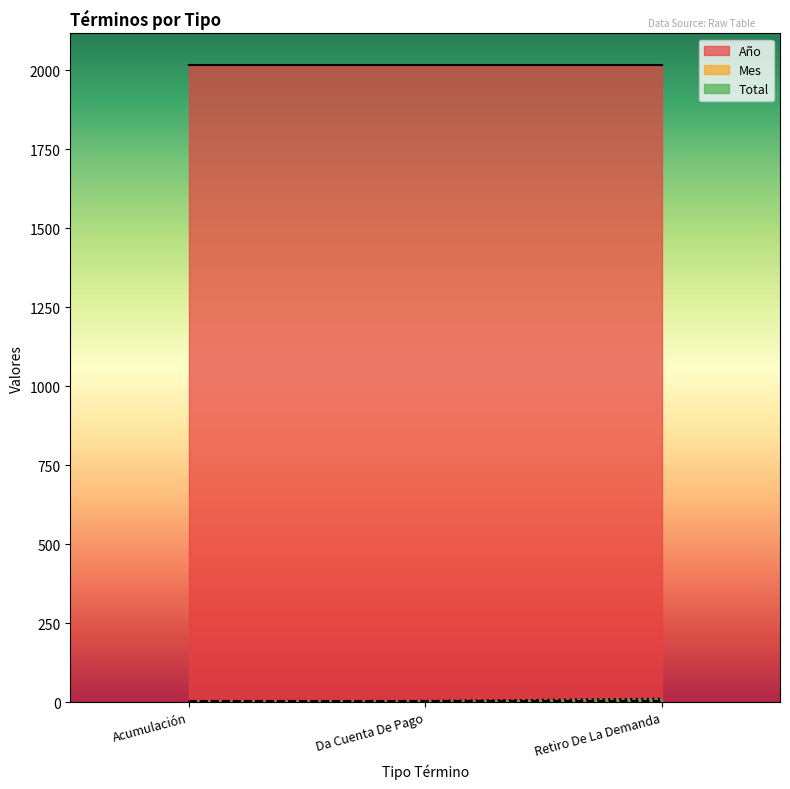

What is the value of the Año point at the 1st from the left?

2017